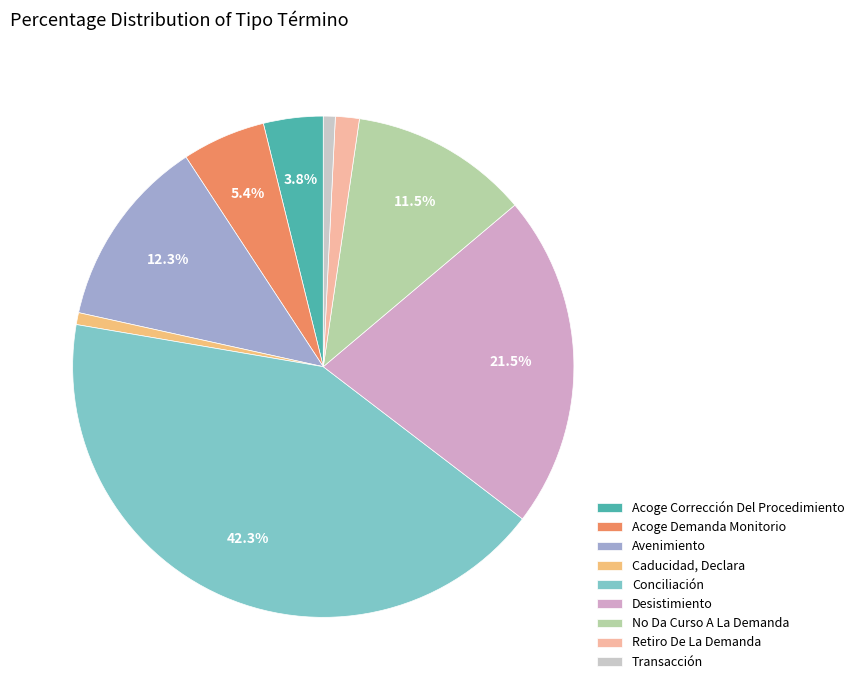

Rank the categories by value from lowest to highest.

Caducidad, Declara, Transacción, Retiro De La Demanda, Acoge Corrección Del Procedimiento, Acoge Demanda Monitorio, No Da Curso A La Demanda, Avenimiento, Desistimiento, Conciliación